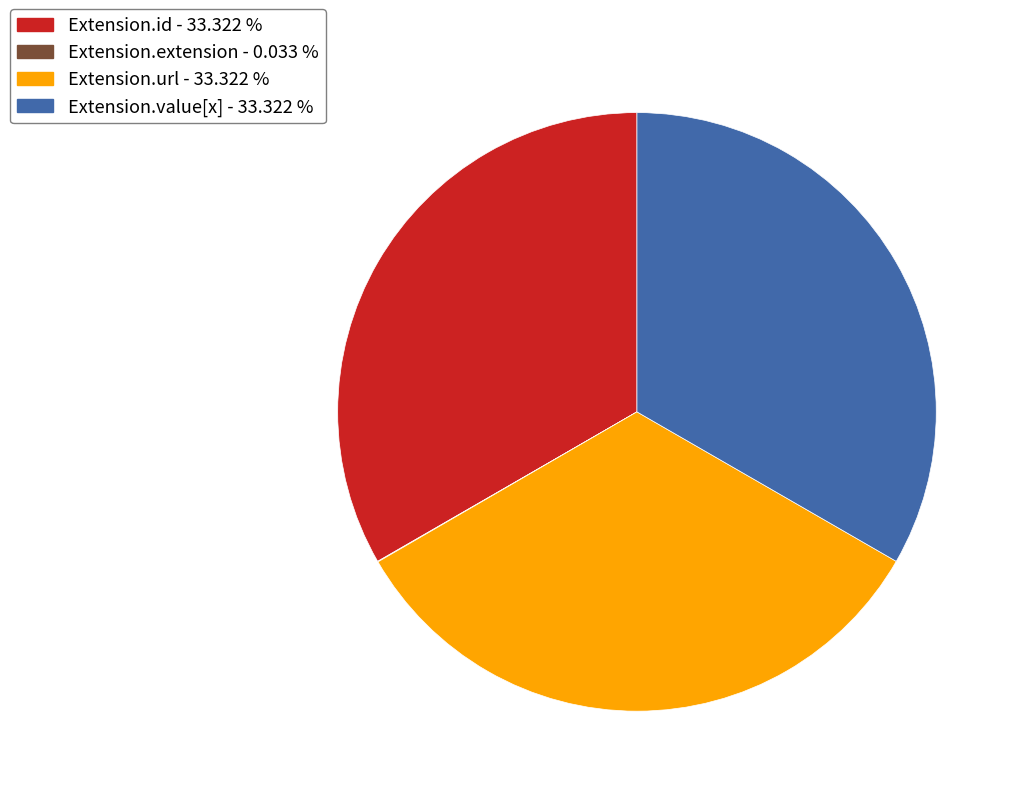

Is there any slice that represents more than half of the pie?

No